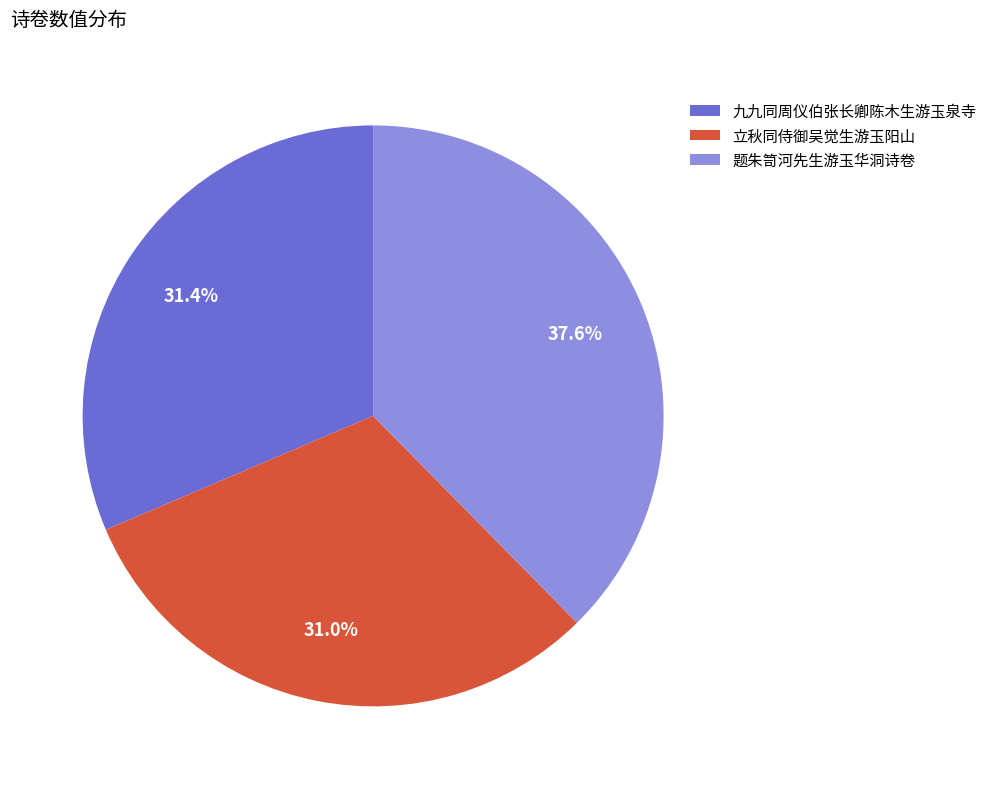

What is the largest slice in the pie chart?

题朱笥河先生游玉华洞诗卷